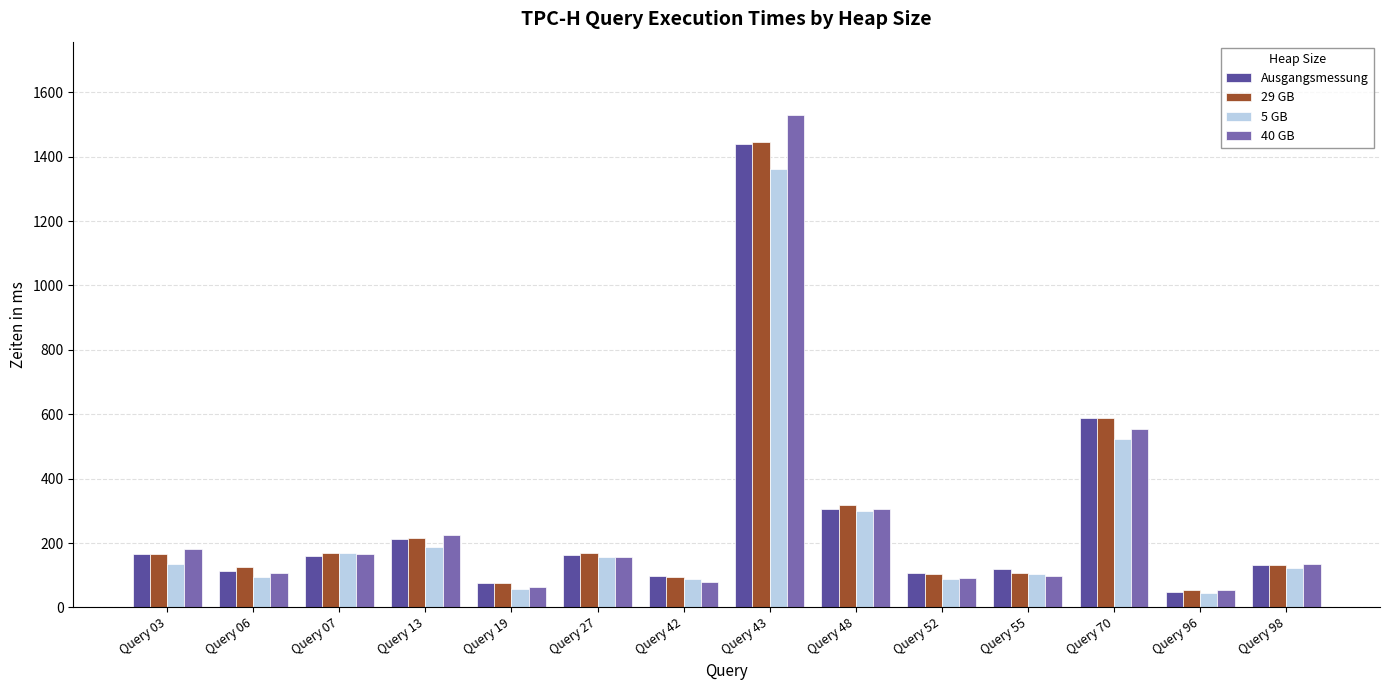

What is the sum of all Ausgangsmessung values?

3724